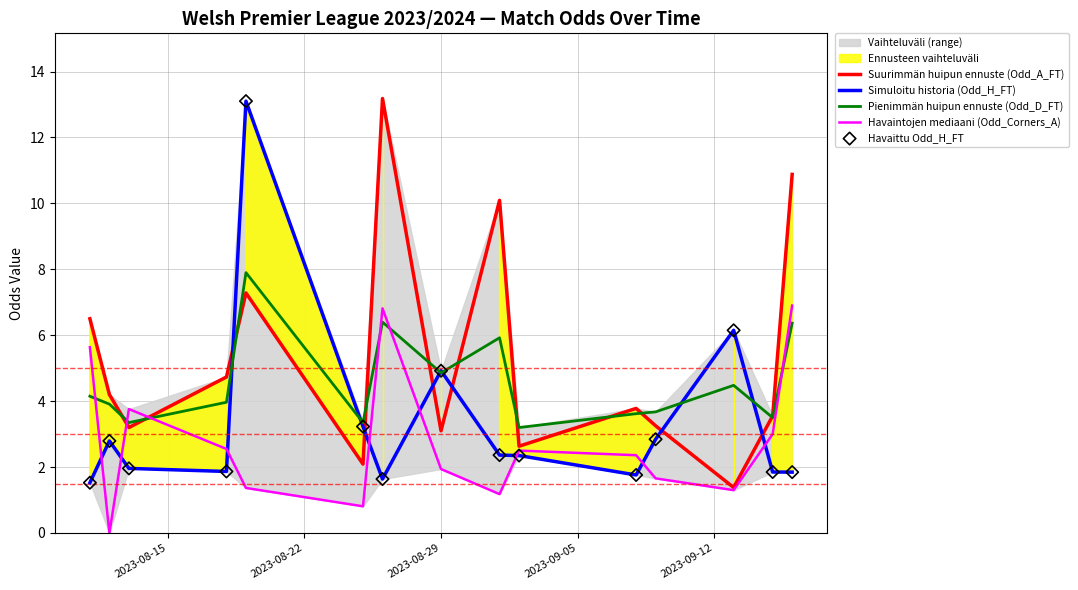

At how many categories does at least one series exceed 2?

15